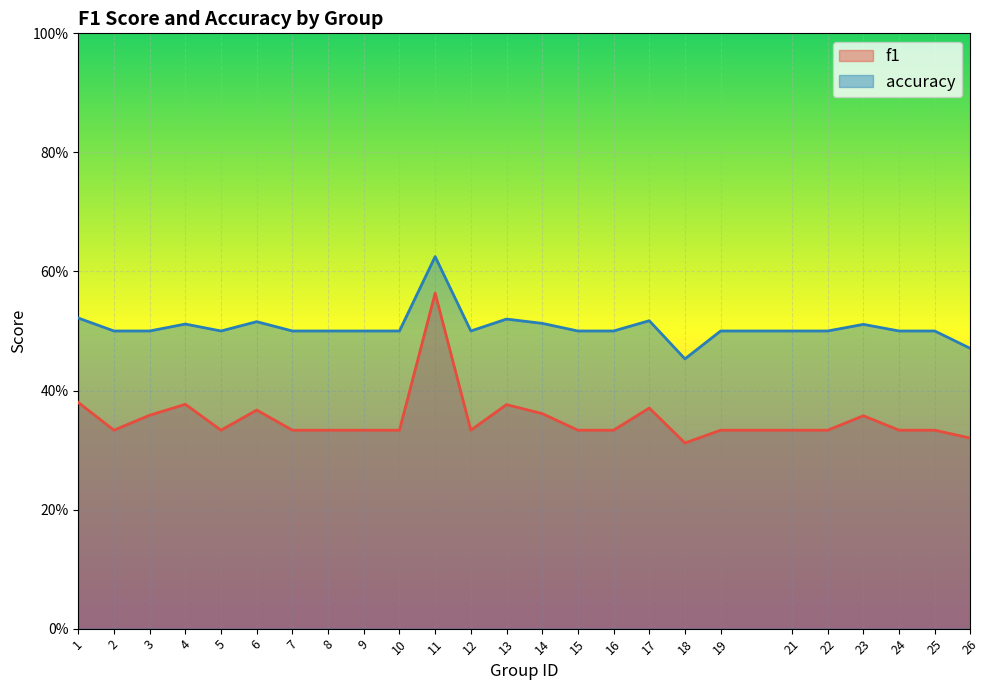

Which series has the widest spread of values?

f1